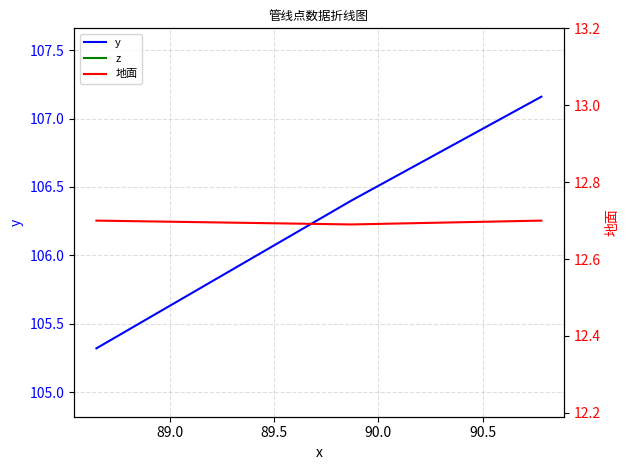

How many series are shown in this chart?

3